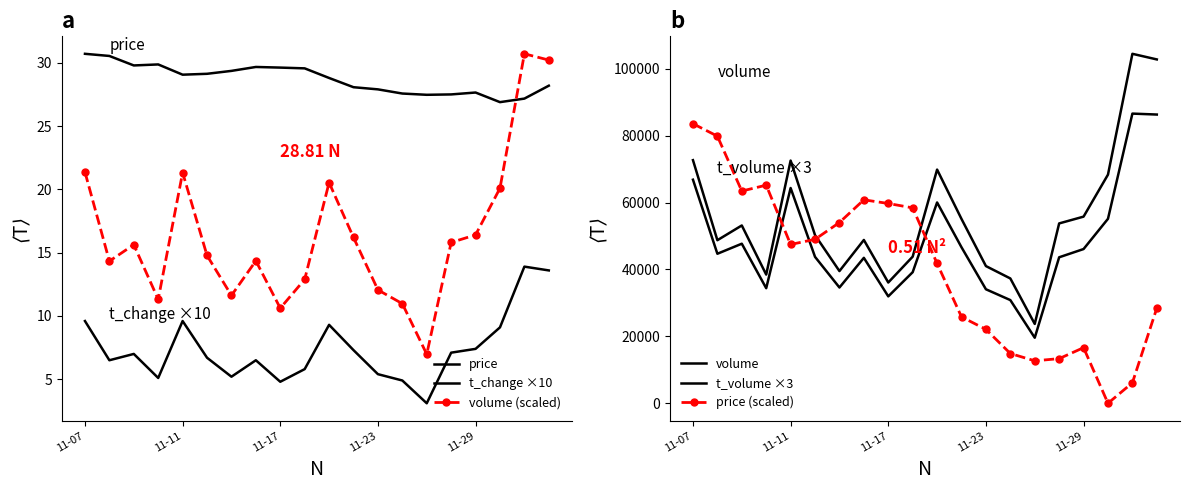

True or false: price (scaled) and t_change ×10 intersect in this chart.

True